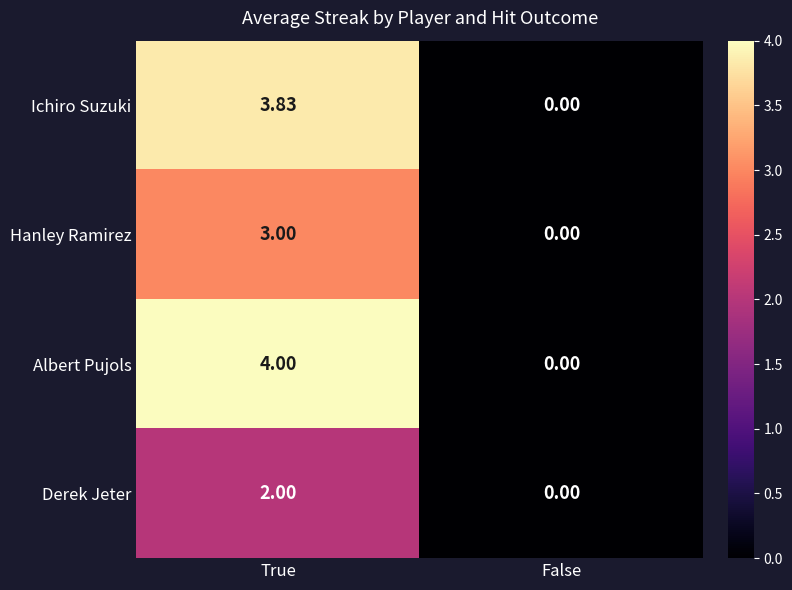

Which series changed the most between True and False?

Albert Pujols